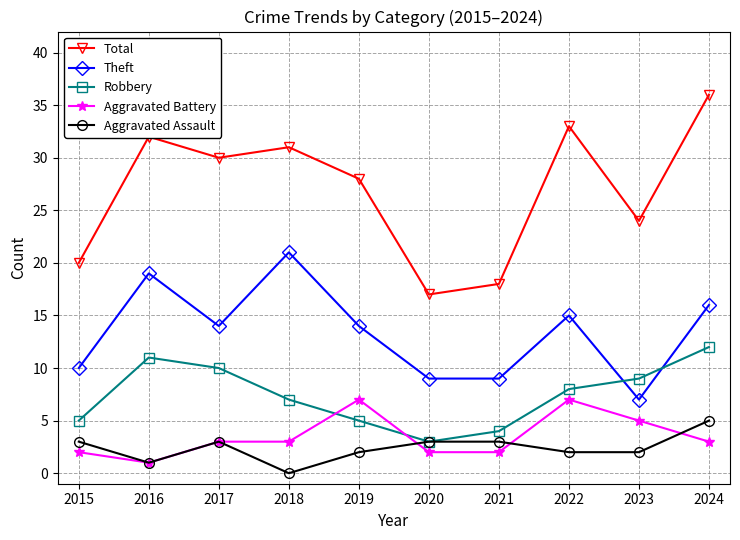

How many distinct data groups are displayed?

5